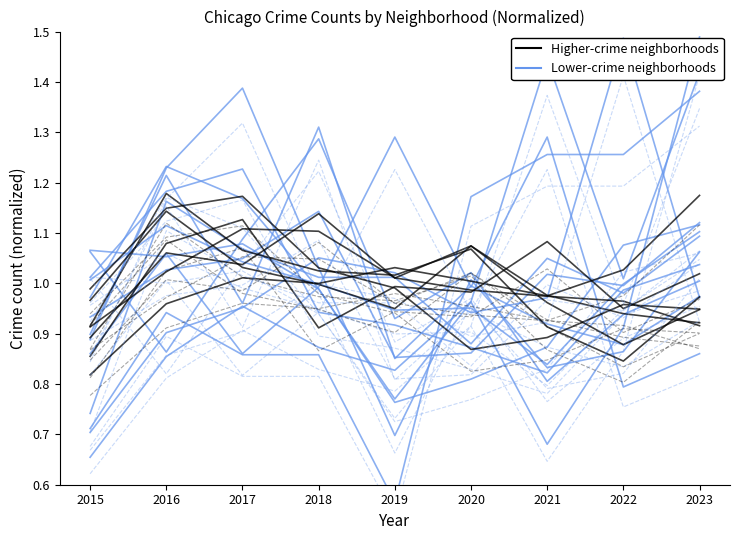

After their last crossing, which series has the higher values: Higher-crime neighborhoods or Lower-crime neighborhoods?

Lower-crime neighborhoods